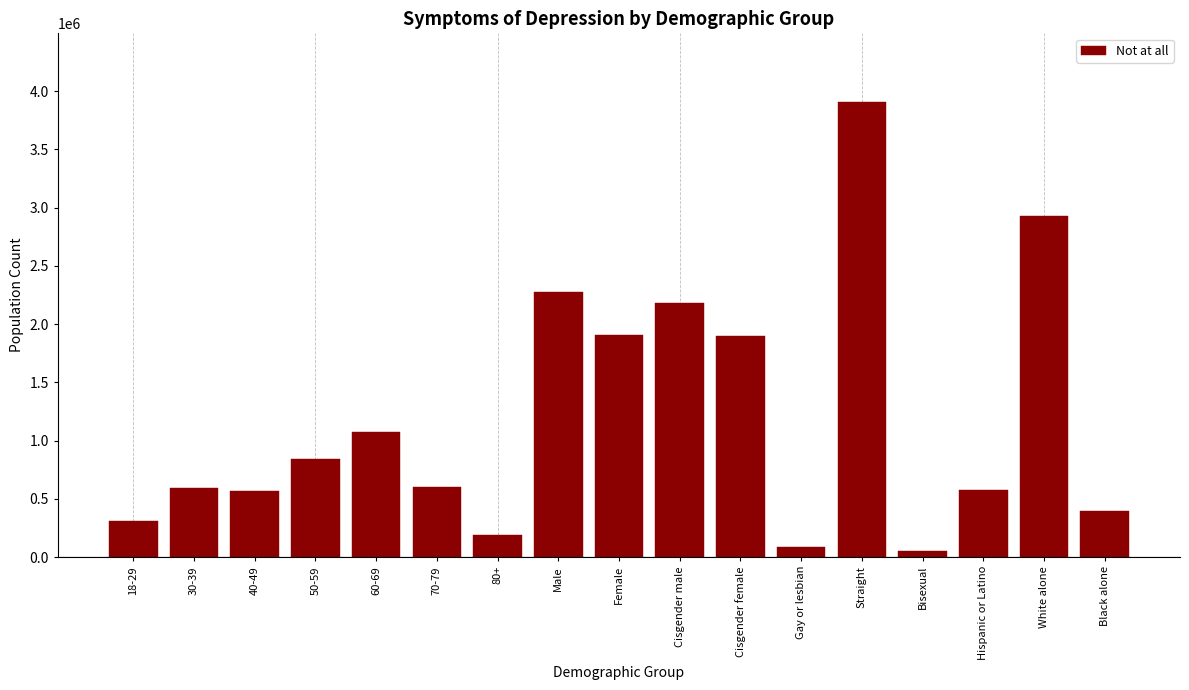

What is the label of the 9th bar from the left?

Female